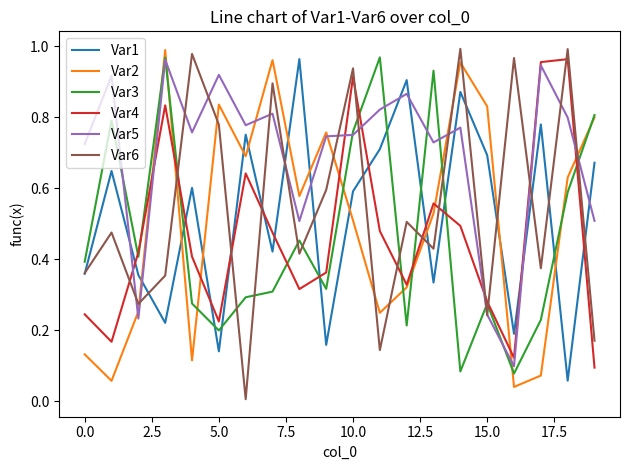

Which series has the largest total across all categories?

Var5